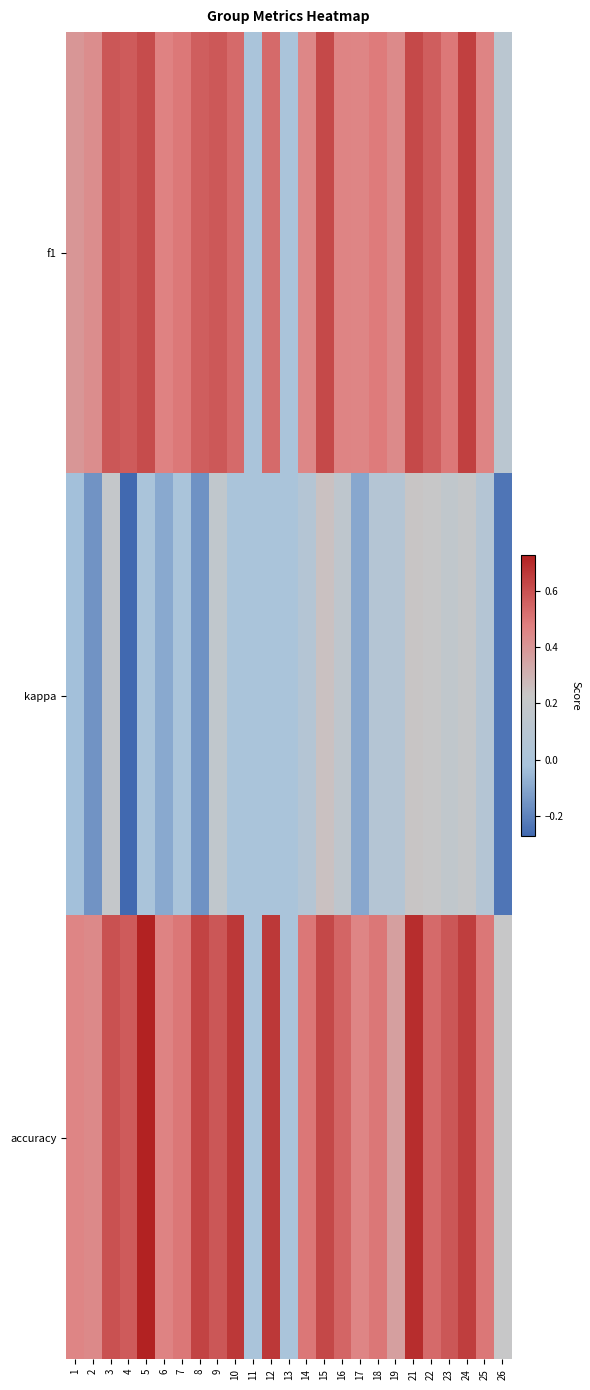

Reading right to left, what are all the values shown in this chart?

f1: 26=0.1	25=0.5	24=0.6	23=0.5	22=0.6	21=0.6	19=0.4	18=0.5	17=0.5	16=0.5	15=0.6	14=0.5	13=0.0	12=0.5	11=0.0	10=0.5	9=0.6	8=0.6	7=0.5	6=0.5	5=0.6	4=0.6	3=0.6	2=0.4	1=0.4
kappa: 26=-0.2	25=0.1	24=0.2	23=0.2	22=0.2	21=0.2	19=0.1	18=0.1	17=-0.1	16=0.2	15=0.2	14=0.1	13=0.0	12=0.0	11=0.0	10=0.0	9=0.2	8=-0.2	7=0.0	6=-0.1	5=0.0	4=-0.3	3=0.2	2=-0.2	1=-0.0
accuracy: 26=0.2	25=0.5	24=0.7	23=0.6	22=0.5	21=0.7	19=0.4	18=0.5	17=0.5	16=0.5	15=0.6	14=0.5	13=0.0	12=0.7	11=0.0	10=0.7	9=0.6	8=0.6	7=0.5	6=0.5	5=0.7	4=0.6	3=0.6	2=0.4	1=0.5